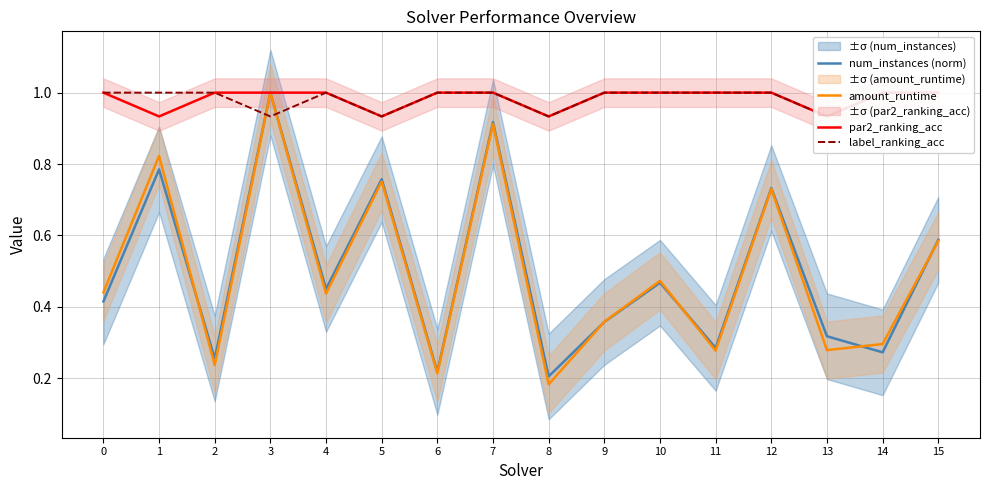

What is the spread (max minus min) of values at 2?

0.8